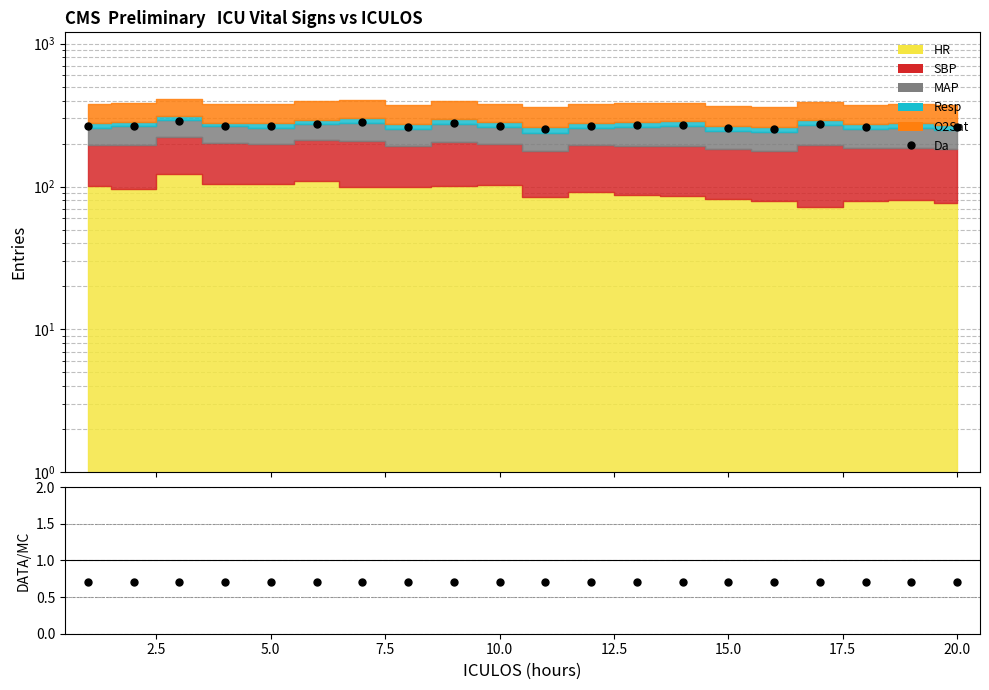

Which series has the largest total across all categories?

Da